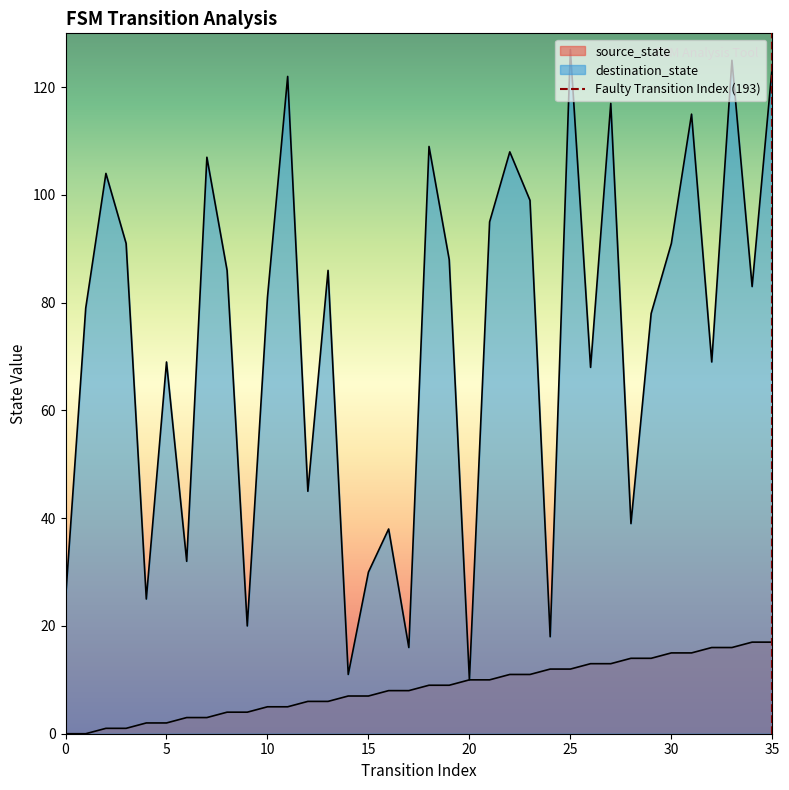

Reading left to right, extract all data points from this chart.

source_state: 0=0	1=0	2=1	3=1	4=2	5=2	6=3	7=3	8=4	9=4	10=5	11=5	12=6	13=6	14=7	15=7	16=8	17=8	18=9	19=9	20=10	21=10	22=11	23=11	24=12	25=12	26=13	27=13	28=14	29=14	30=15	31=15	32=16	33=16	34=17	35=17
destination_state: 0=25	1=79	2=104	3=91	4=25	5=69	6=32	7=107	8=86	9=20	10=81	11=122	12=45	13=86	14=11	15=30	16=38	17=16	18=109	19=88	20=10	21=95	22=108	23=99	24=18	25=127	26=68	27=117	28=39	29=78	30=91	31=115	32=69	33=125	34=83	35=124